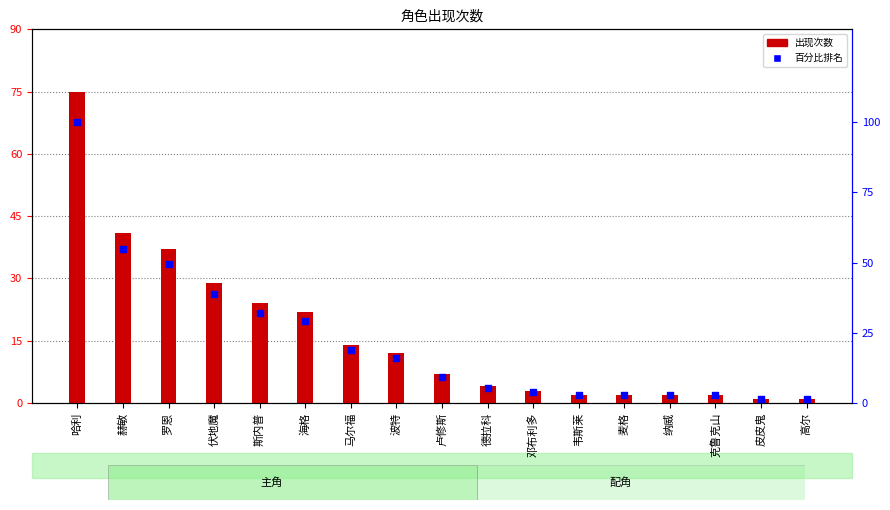

Which series has the largest total across all categories?

百分比排名